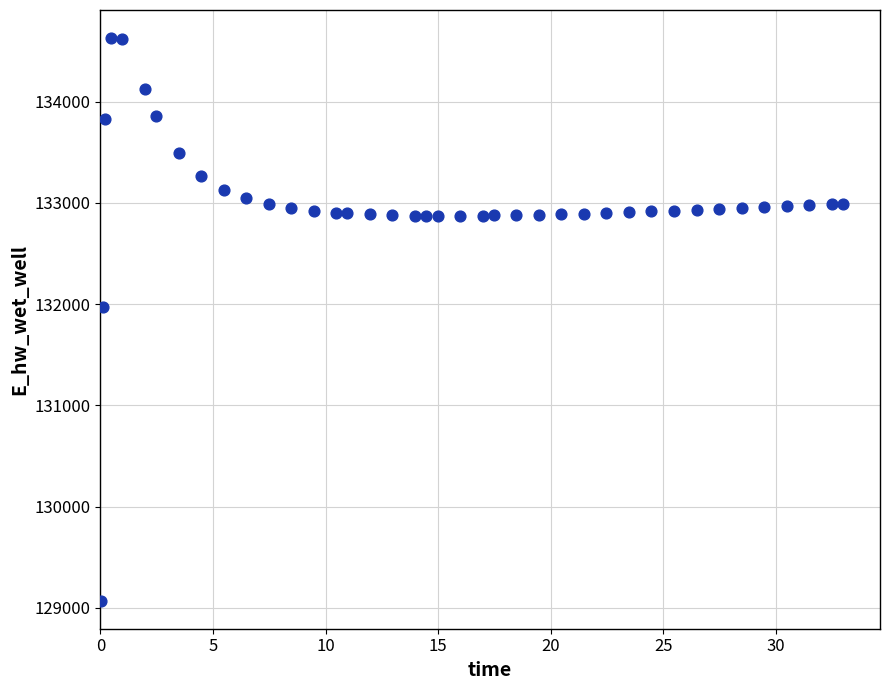

What Y value in the scatter plot is closest to 131849?

131970.0